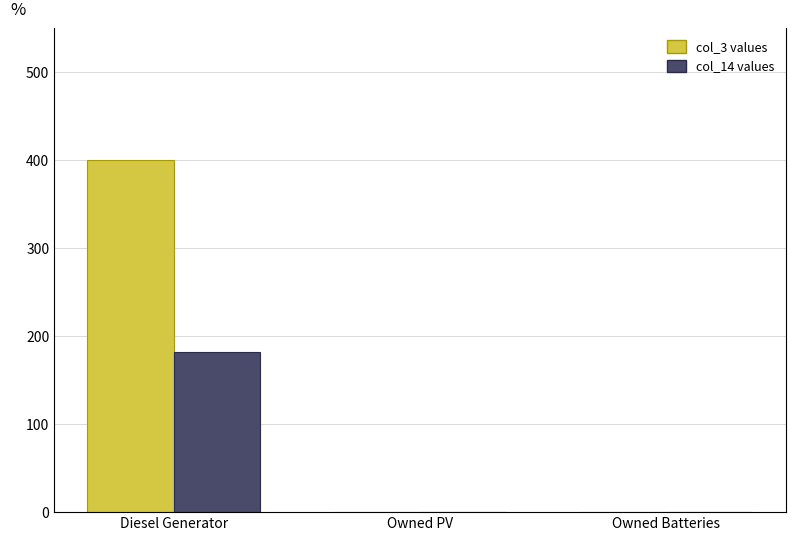

What is the maximum value shown in the chart?

400